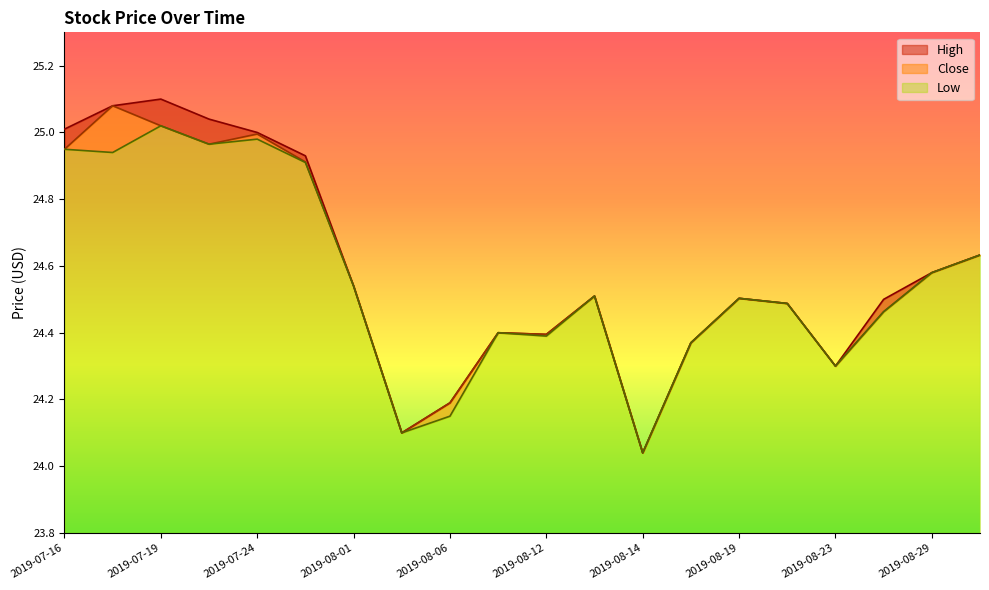

True or false: Close and Low intersect in this chart.

False